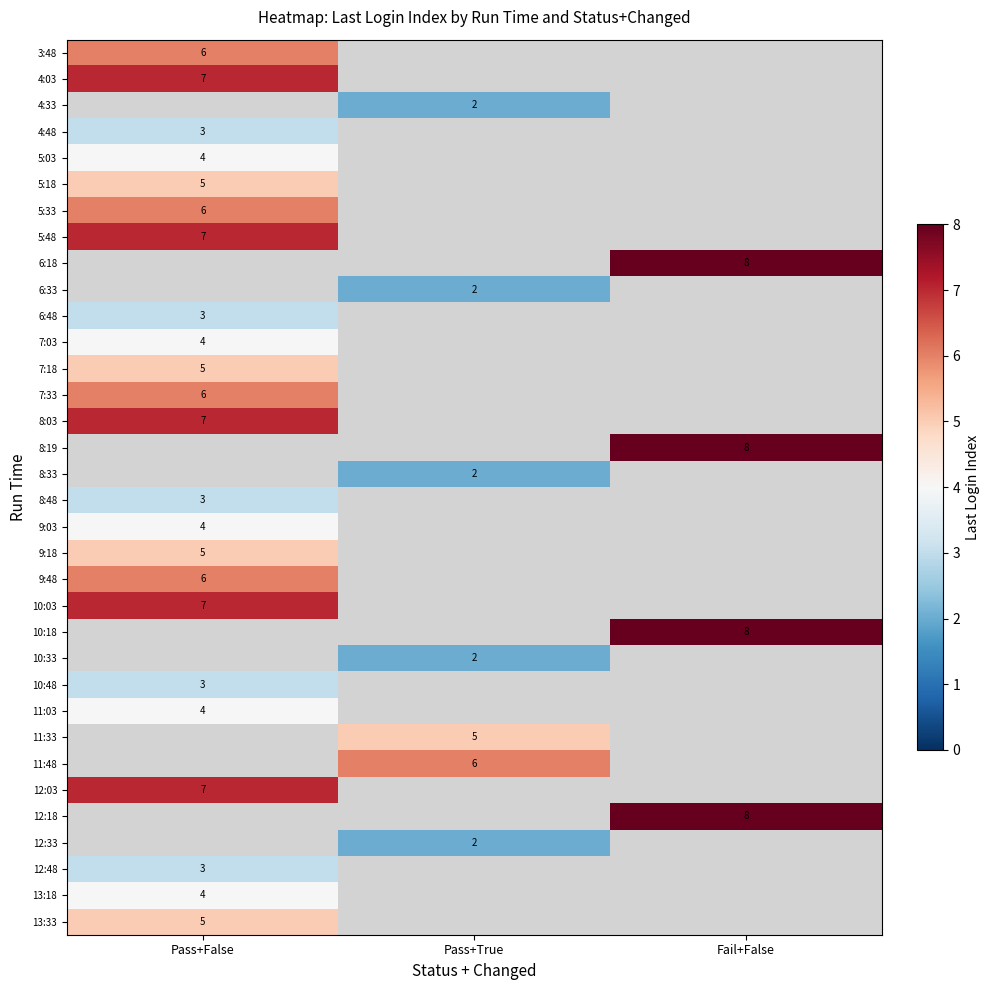

The value of 4:03 at Pass+False is 7. True or false?

True